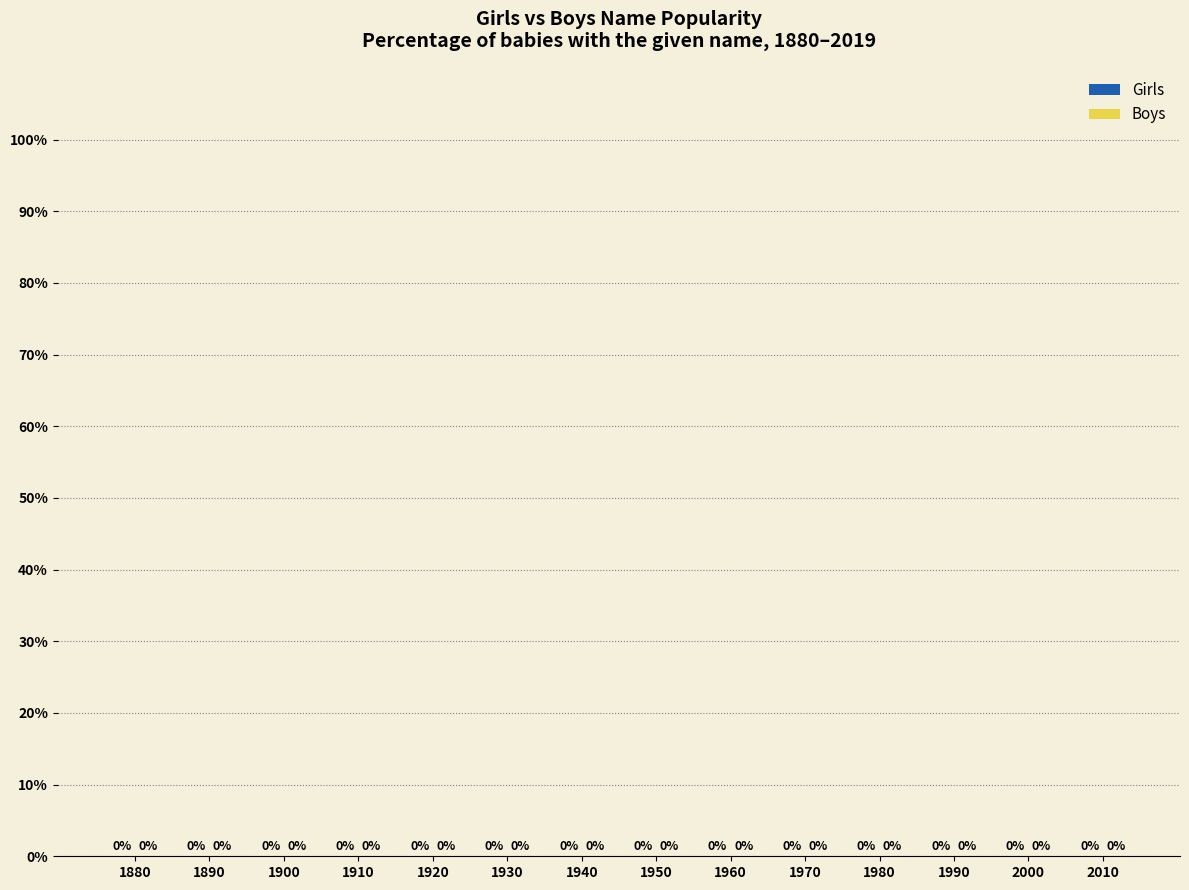

List the series in order of their overall mean, highest first.

Boys, Girls